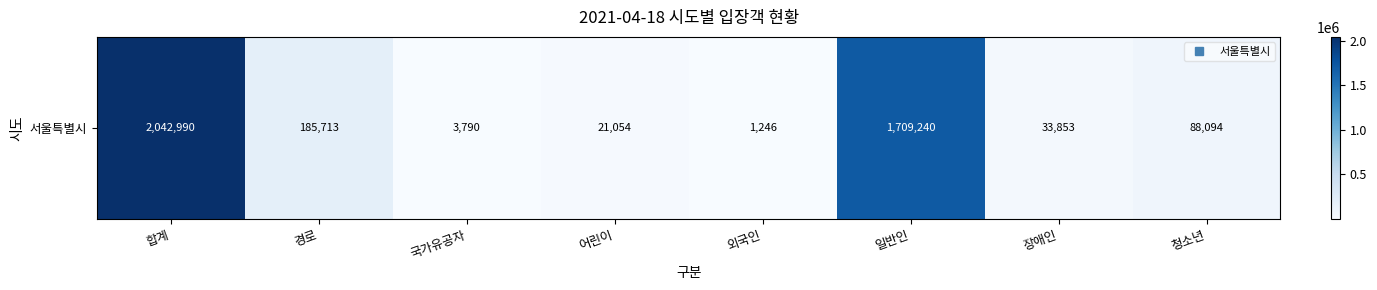

Rank the categories by value from highest to lowest.

합계, 일반인, 경로, 청소년, 장애인, 어린이, 국가유공자, 외국인